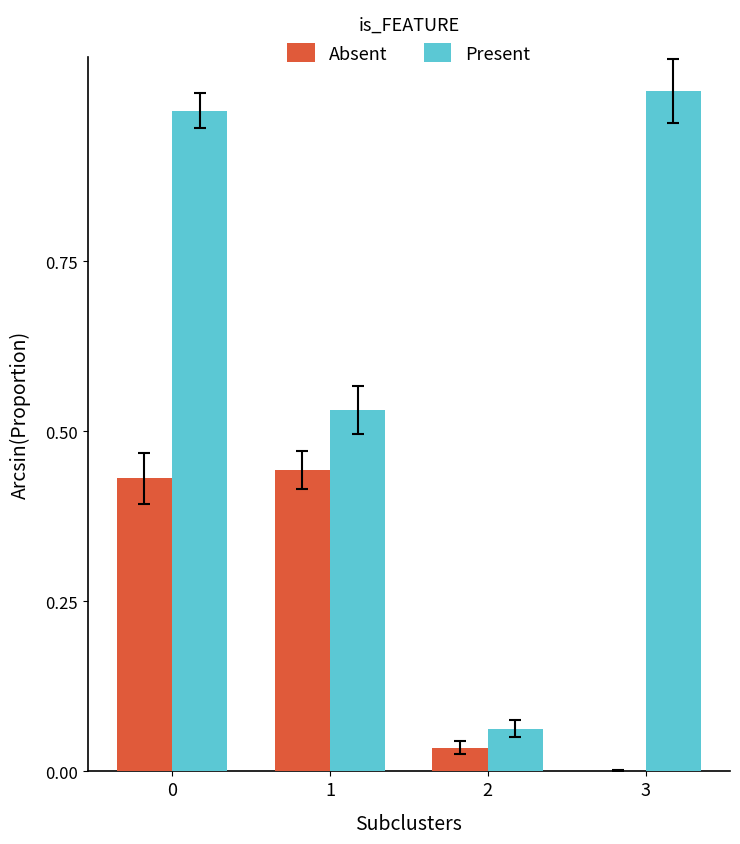

Which series has the largest total across all categories?

Present